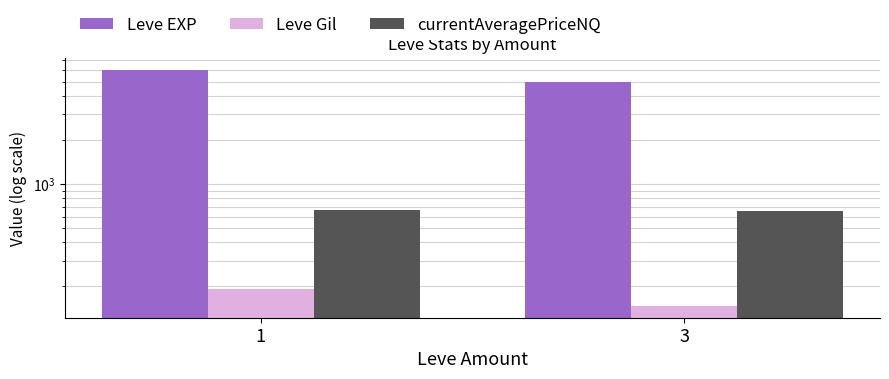

Reading left to right, extract all data points from this chart.

Leve EXP: 6005.0	5025.0
Leve Gil: 192.9	147.0
currentAveragePriceNQ: 669.0	654.0